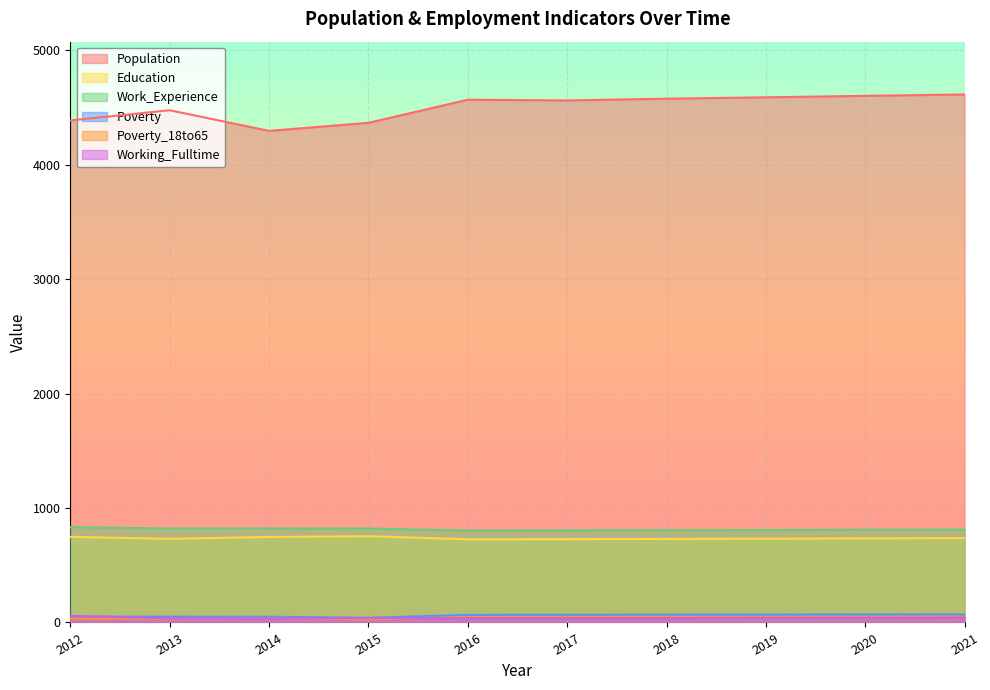

Which has a higher value, 2020 or 2013?

2020